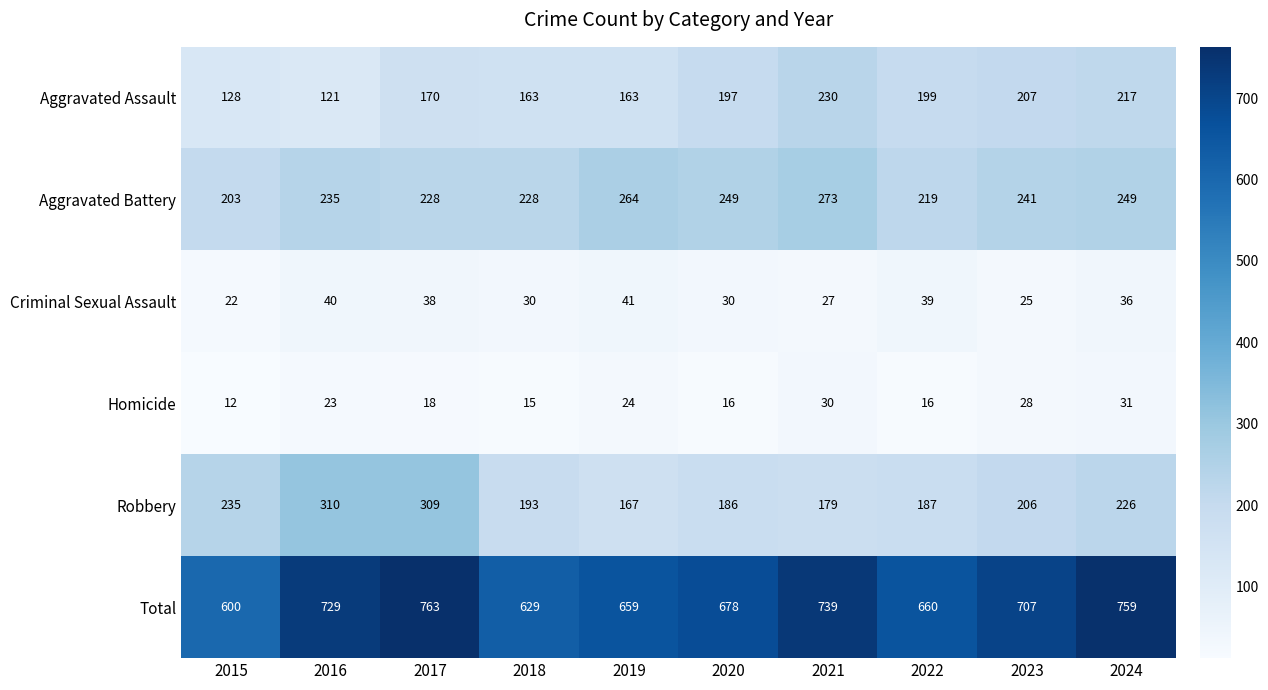

Count the number of data series in this chart.

6